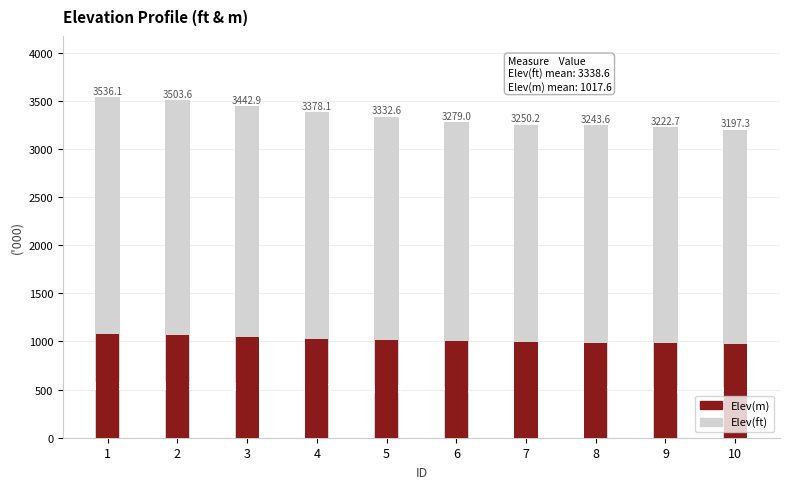

What is the spread (max minus min) of values at 5?

2316.8